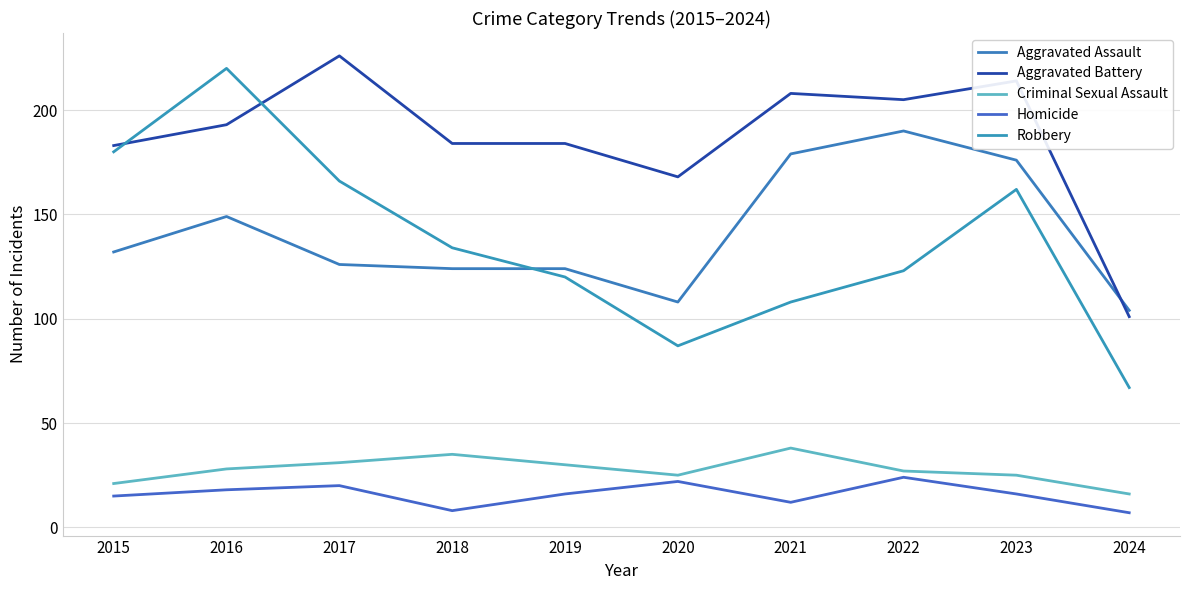

At which category is the sum across all series the highest?

2016